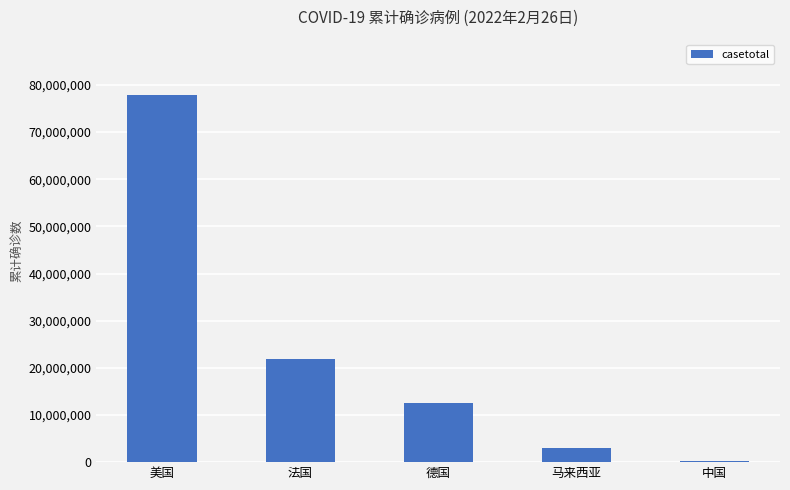

The chart shows a value of 3064575 at 马来西亚. True or false?

True